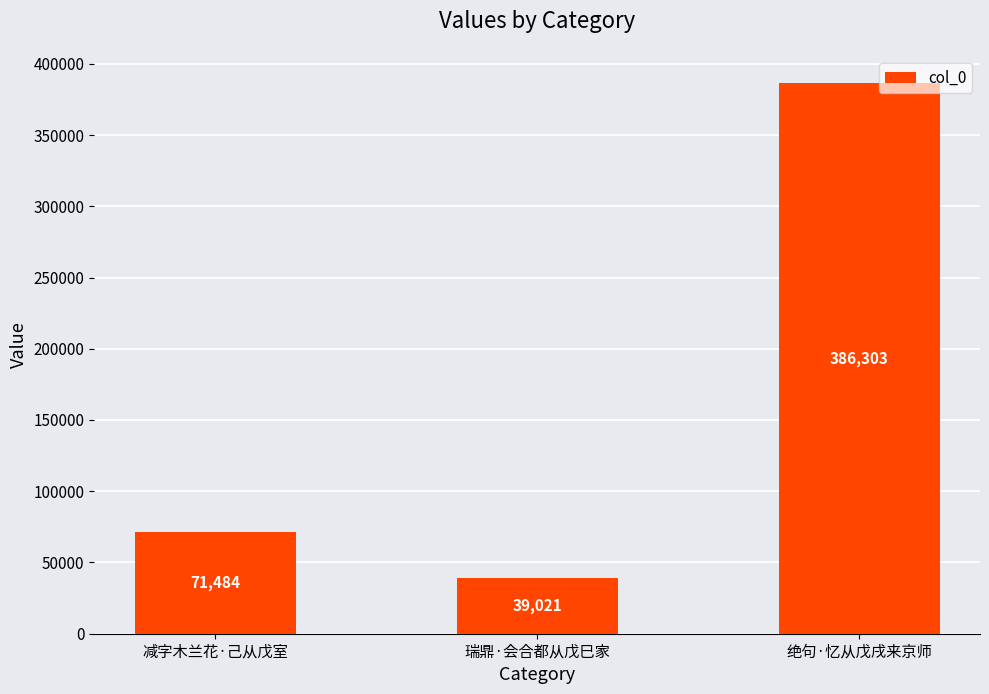

What is the minimum value shown in the chart?

39021